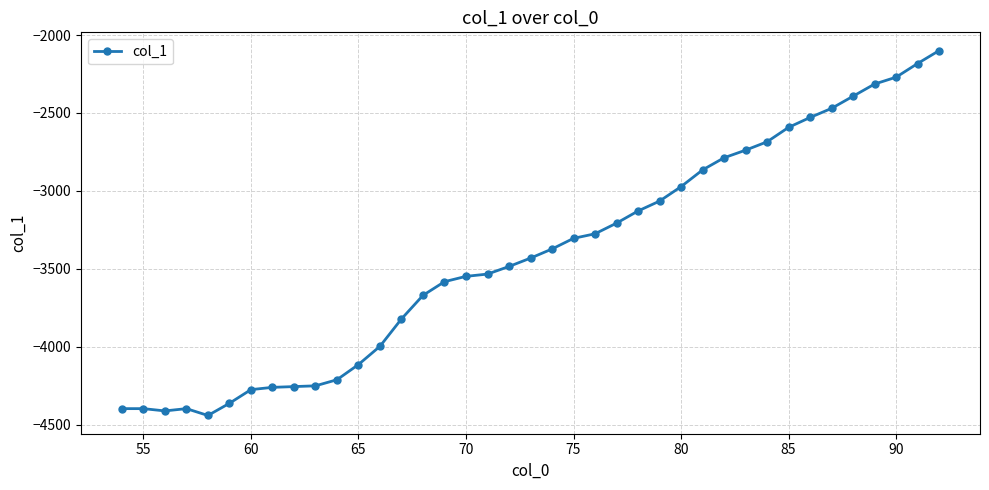

What is the average value?

-3413.0